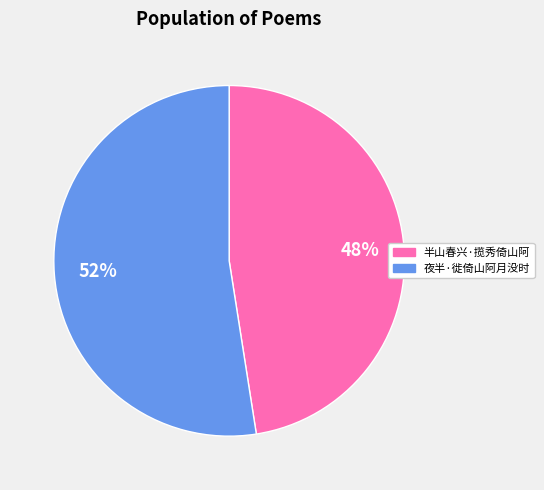

The 夜半·徙倚山阿月没时 slice represents 59% of the pie. True or false?

False